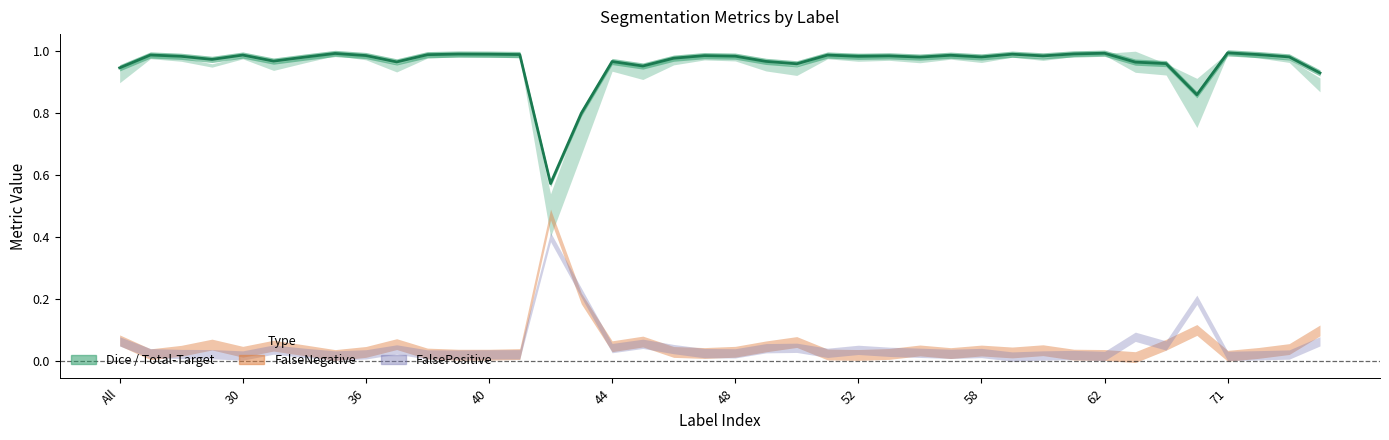

What is the difference between the highest and lowest values at 61?

1.0